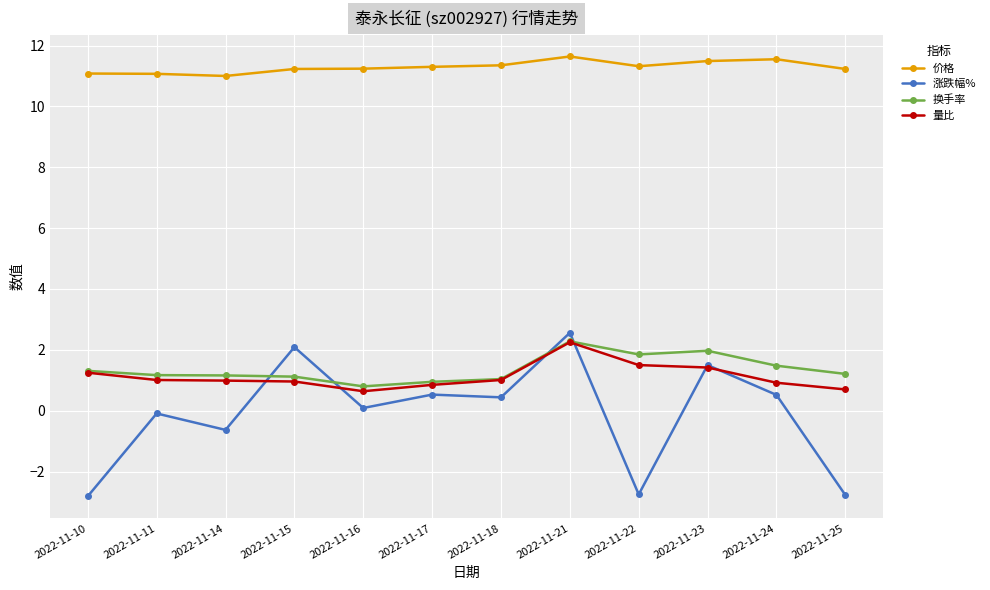

What is the spread (max minus min) of values at 2022-11-10?

13.9